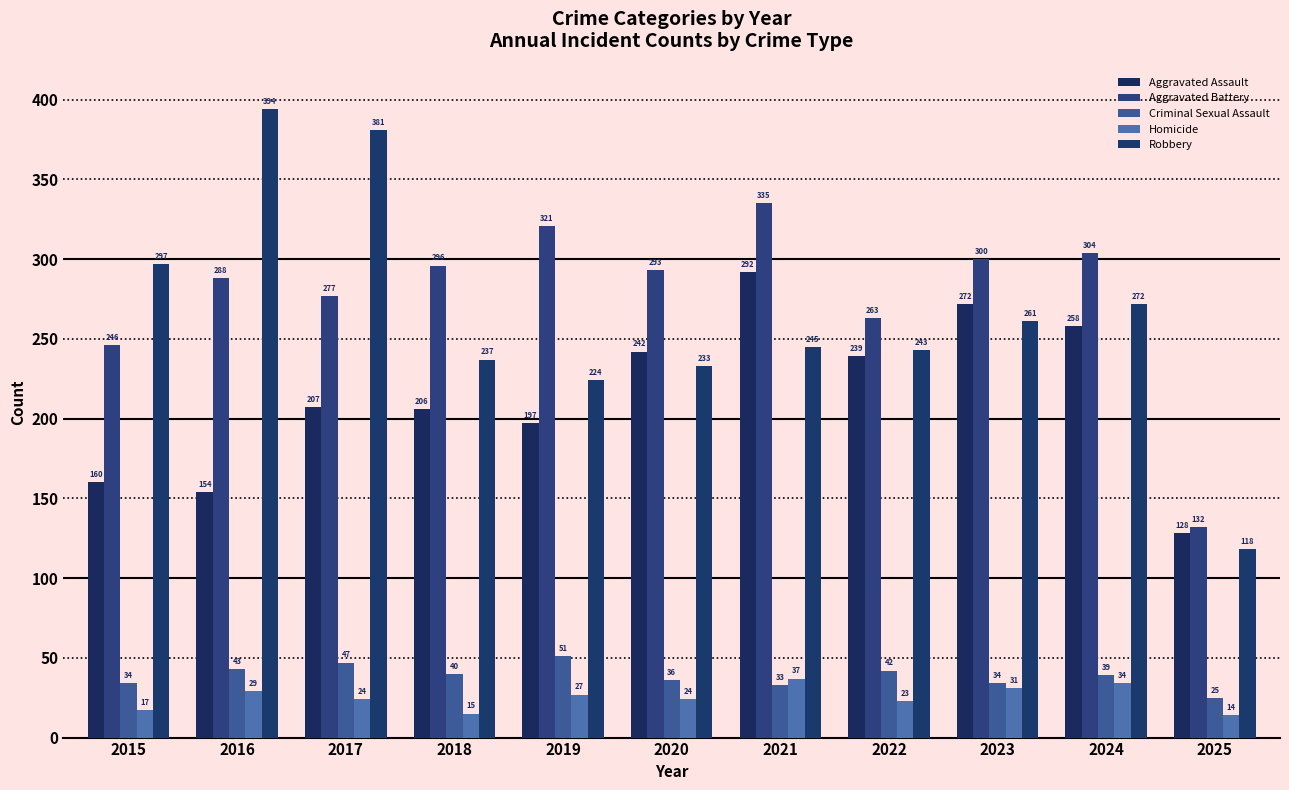

What is the spread (max minus min) of values at 2022?

240